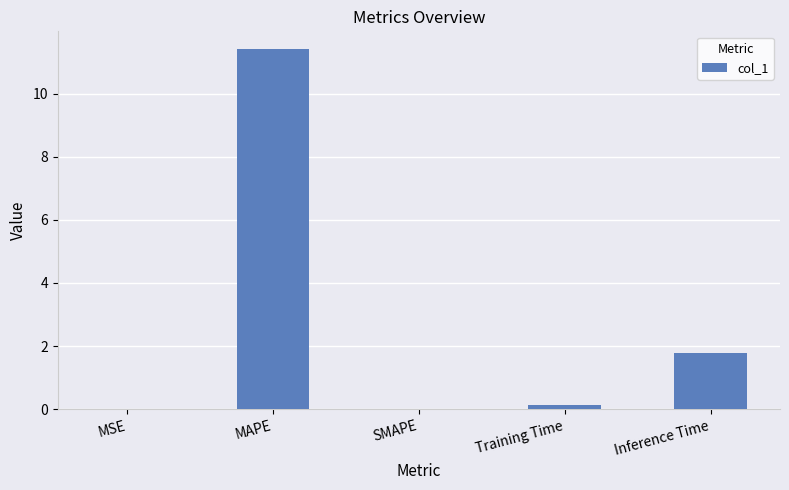

What is the greatest value displayed?

11.4